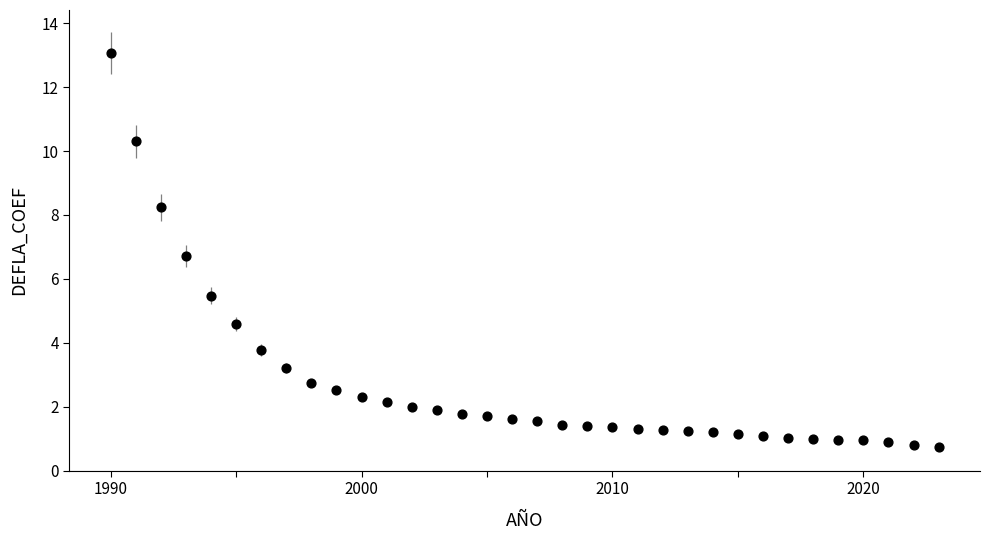

What is the range of Y values (max minus min)?

12.3